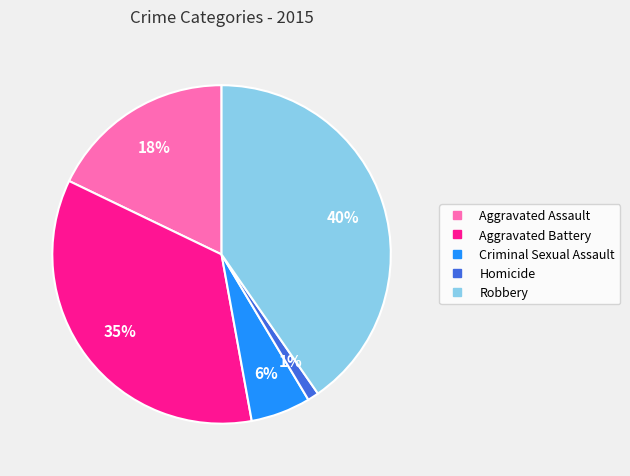

To the nearest percent, what is the difference between the largest and smallest slice percentages?

39%